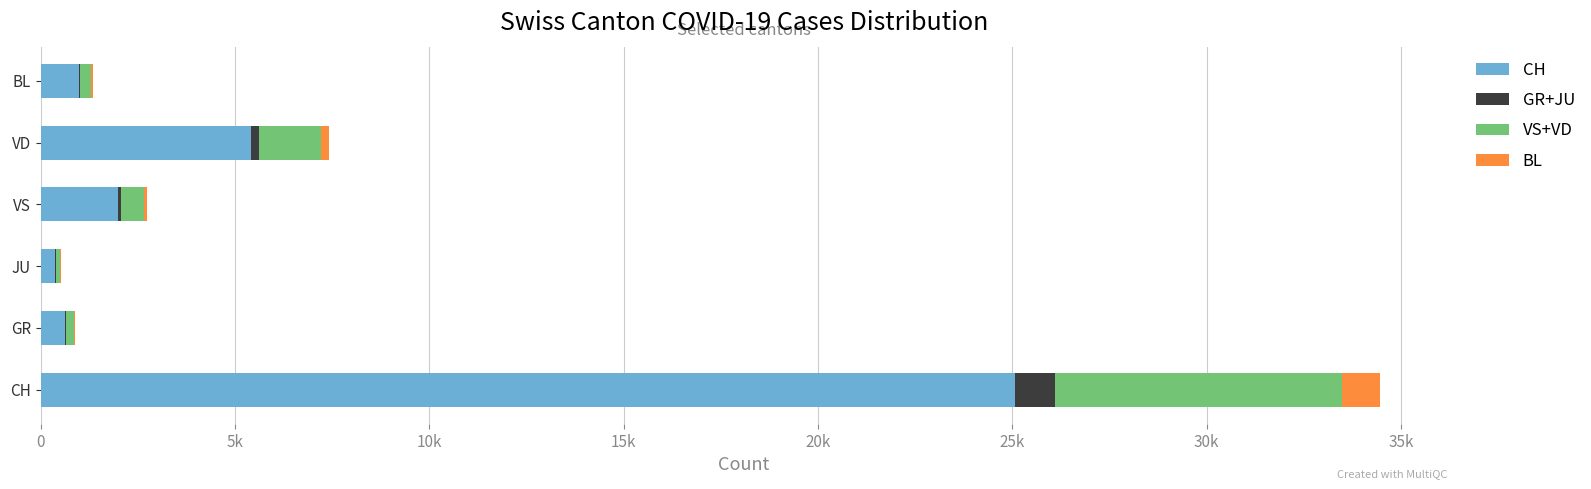

What are all the series names shown in the legend?

CH, GR+JU, VS+VD, BL